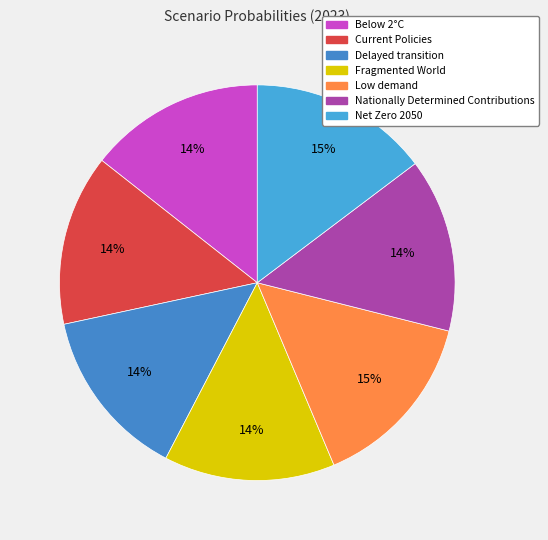

How much of the chart is everything except Current Policies?

86.0%